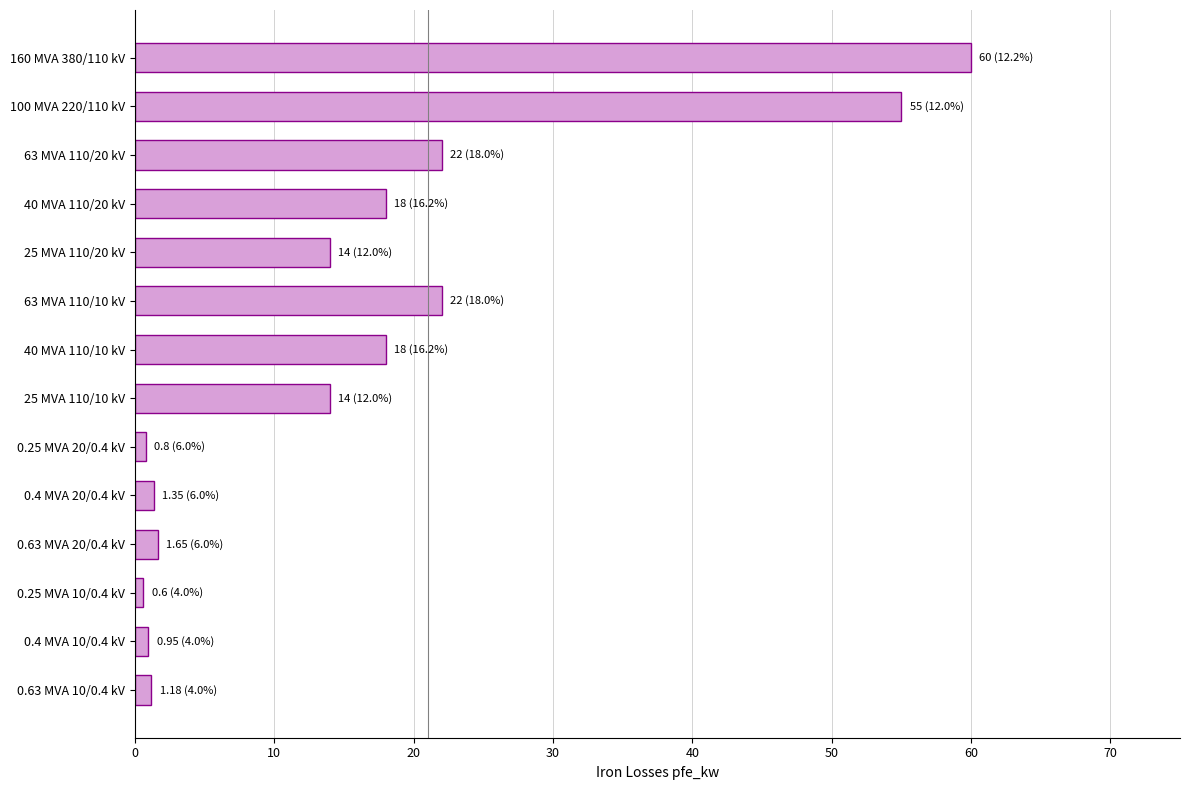

Which category has the highest value across all series?

160 MVA 380/110 kV